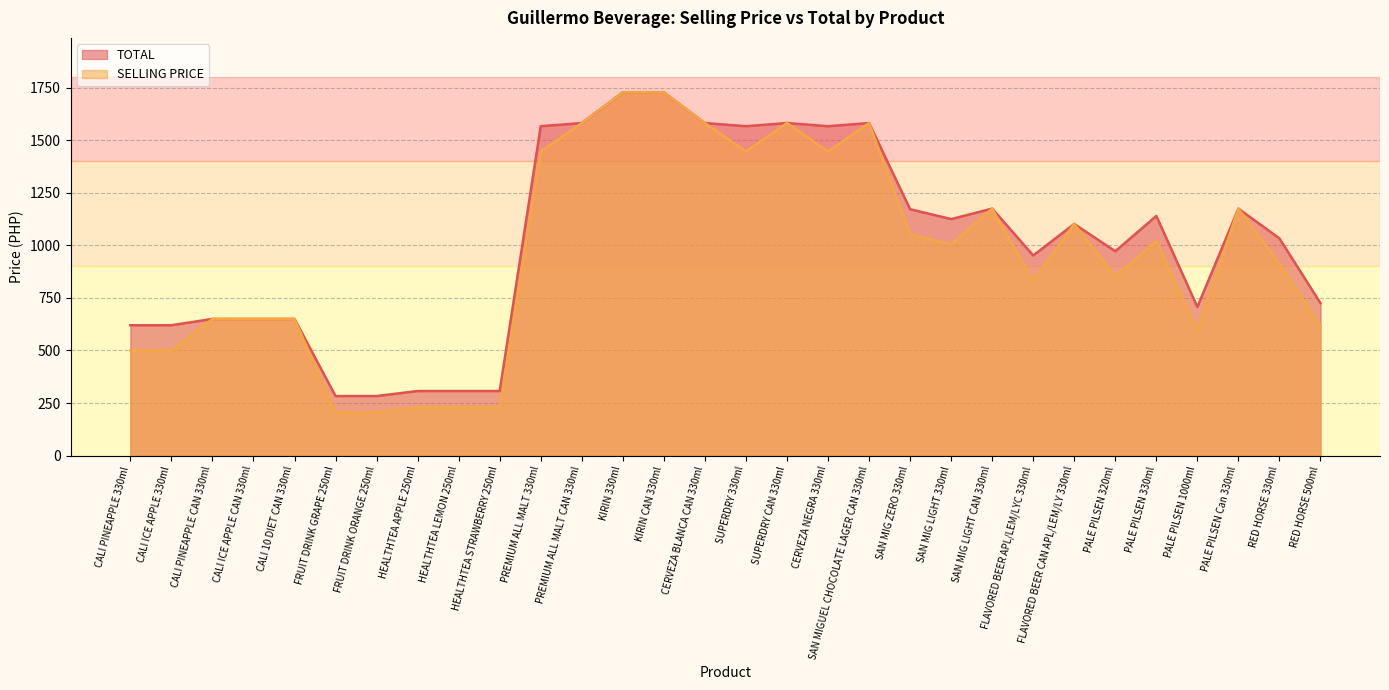

Rank the series by their average value, from lowest to highest.

SELLING PRICE, TOTAL